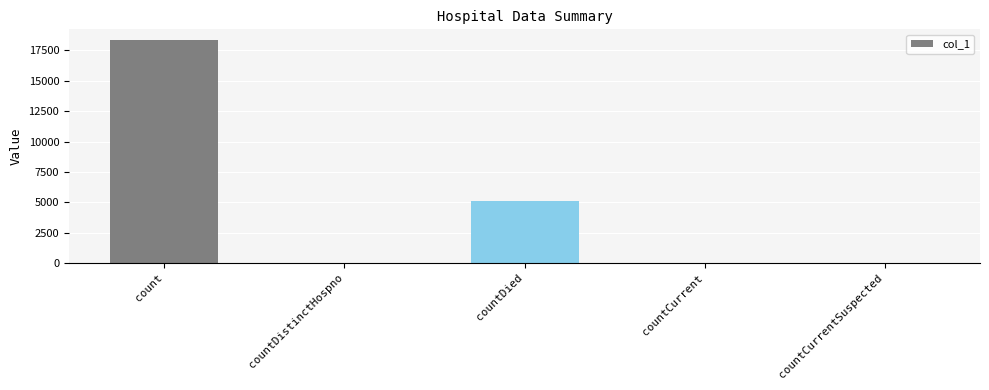

Approximately how many times larger is the value at count compared to countDied?

3.6